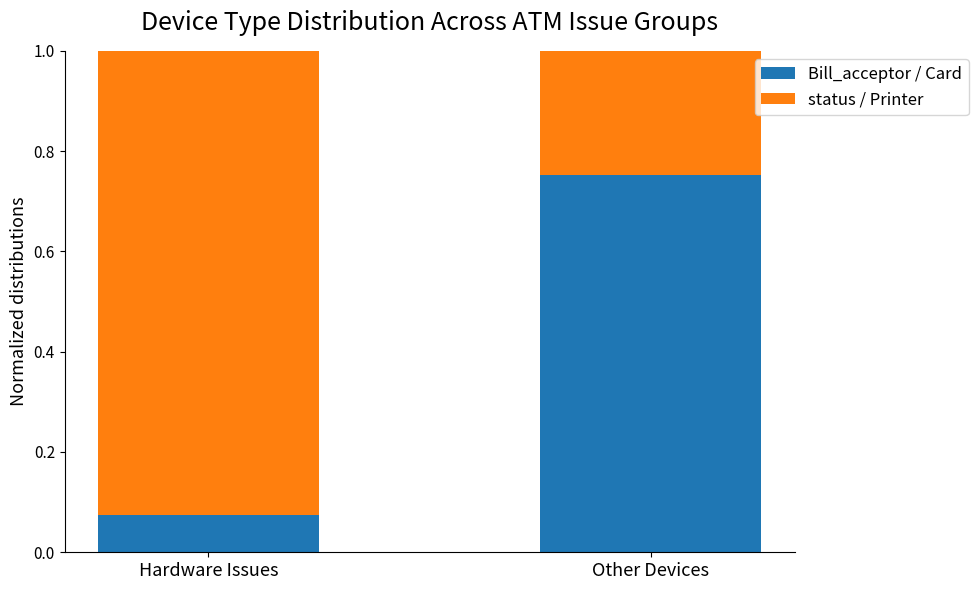

What is the total value across all series at Other Devices?

1.0